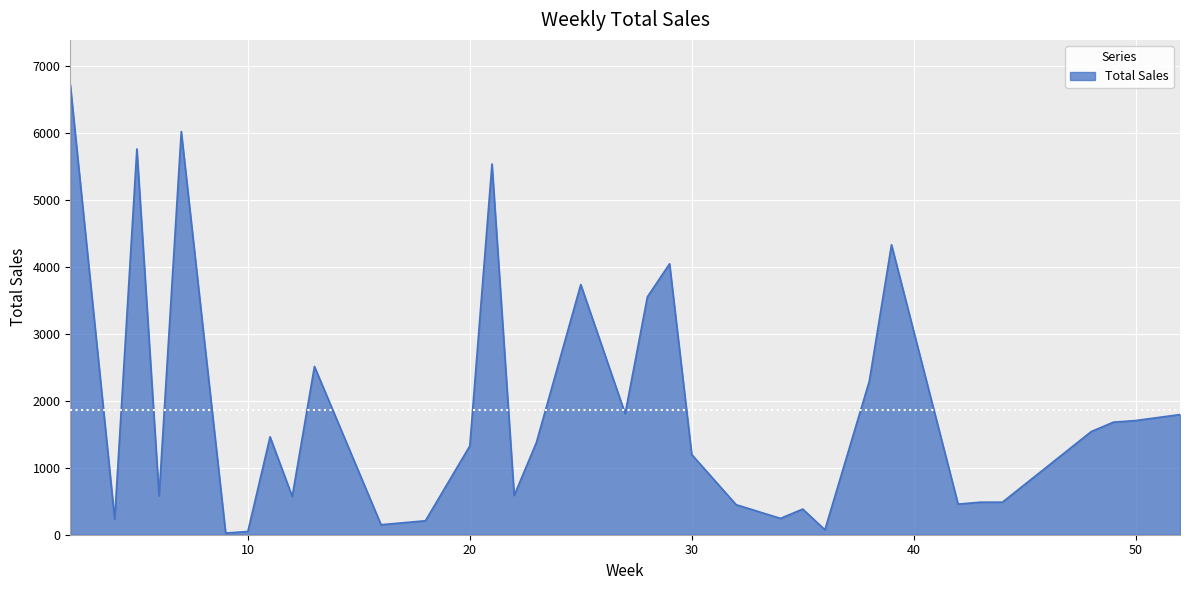

What is the average value?

1863.1